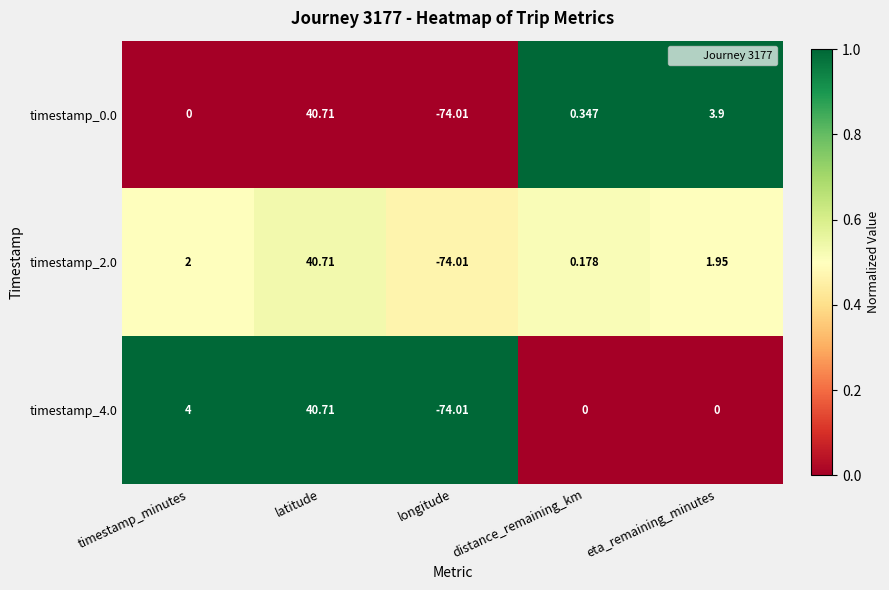

Is the value of timestamp_4.0 at longitude greater than the value of timestamp_2.0 at eta_remaining_minutes?

No